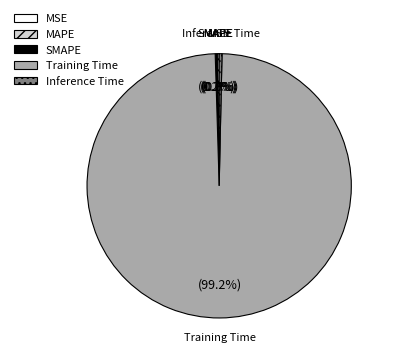

To the nearest percent, what is the difference between the largest and smallest slice percentages?

99%